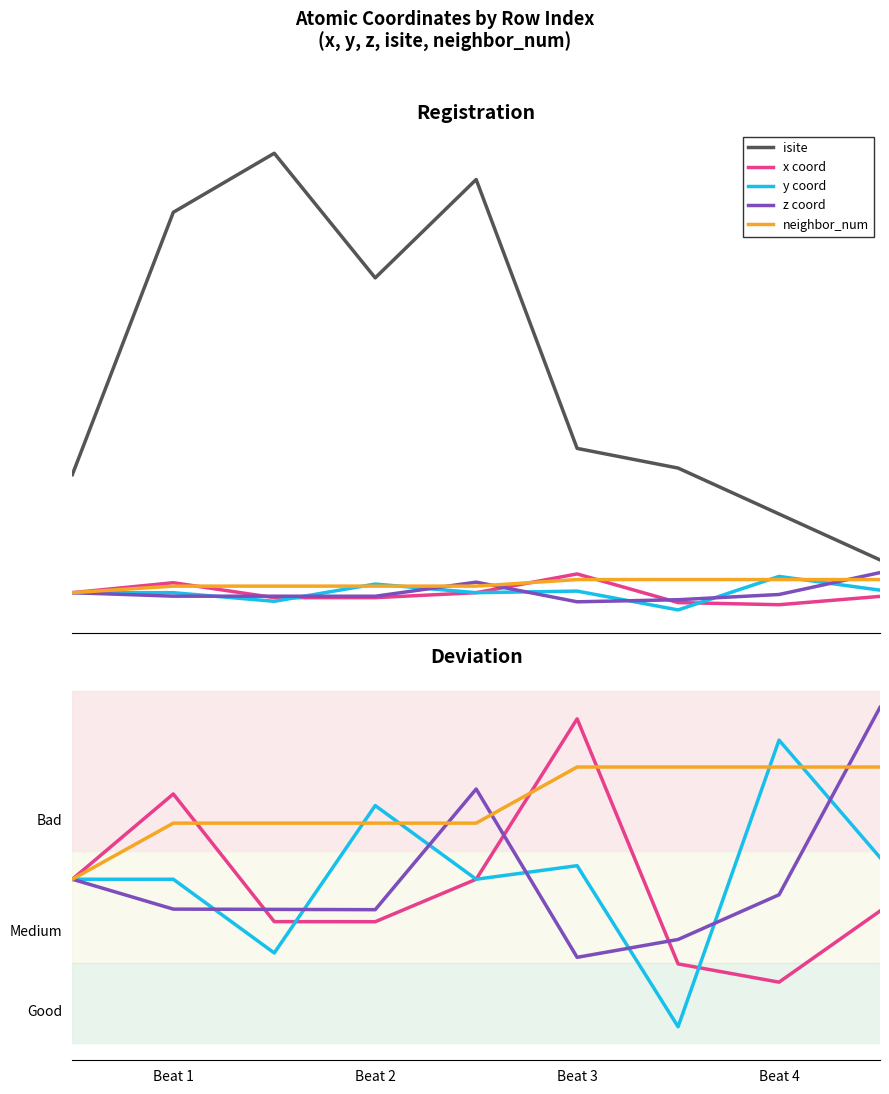

What is the sum of all y coord values?

0.5